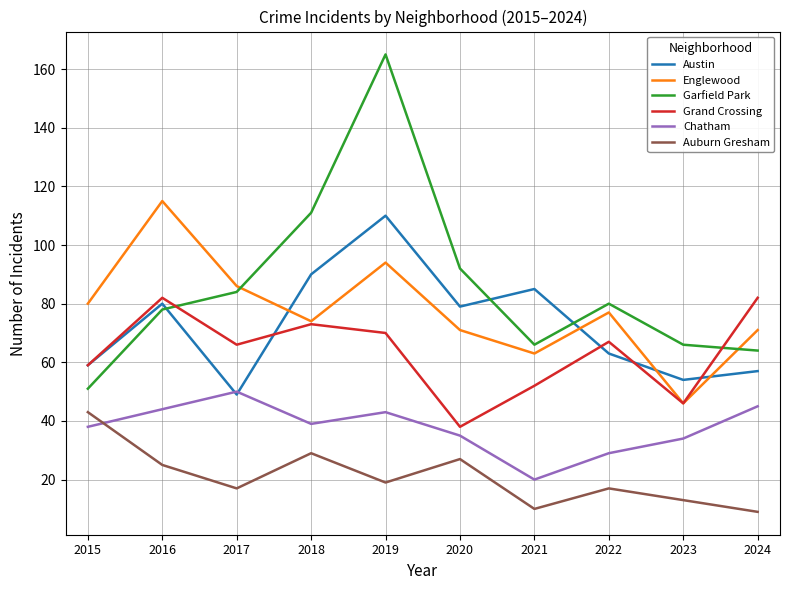

Which series has the largest total across all categories?

Garfield Park